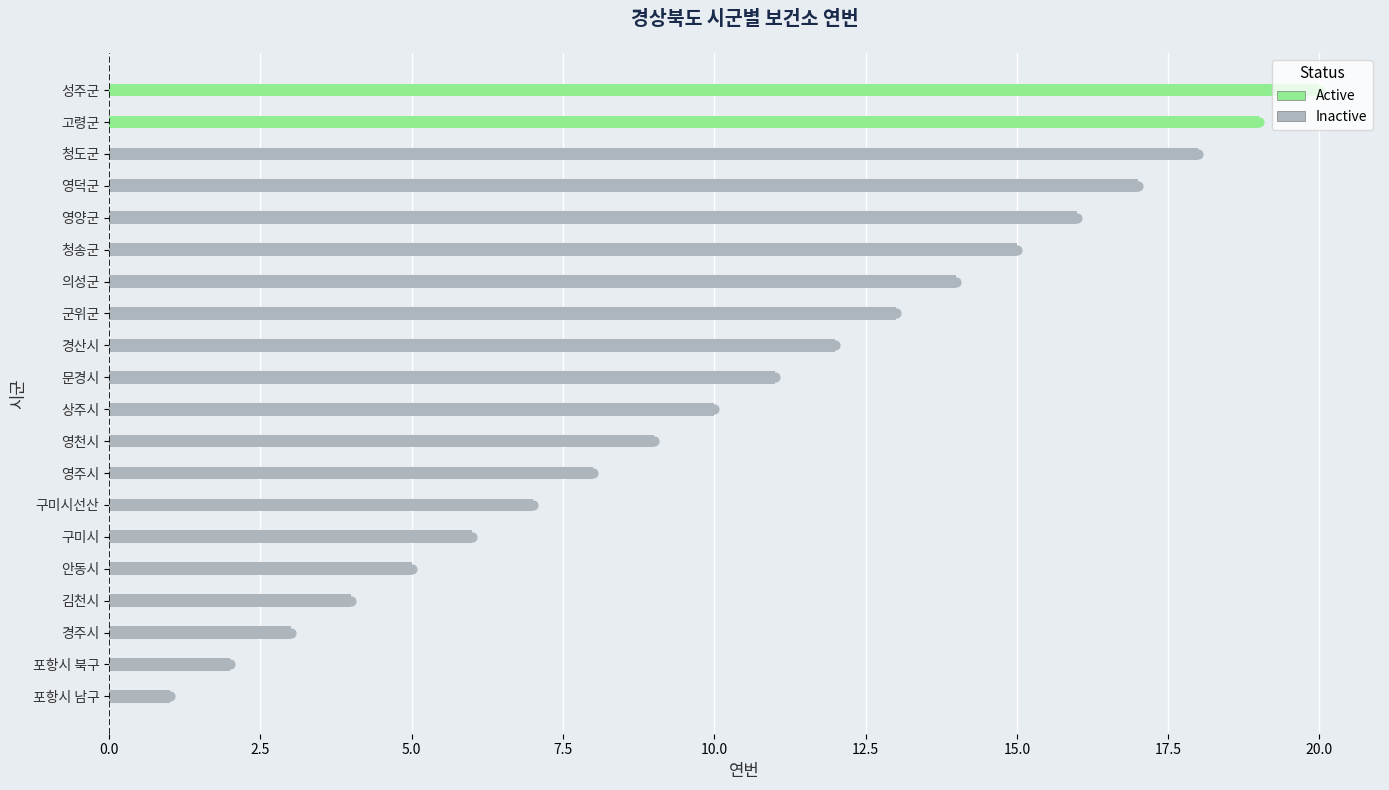

Approximately how many times larger is the value at 구미시선산 compared to 청송군?

0.5